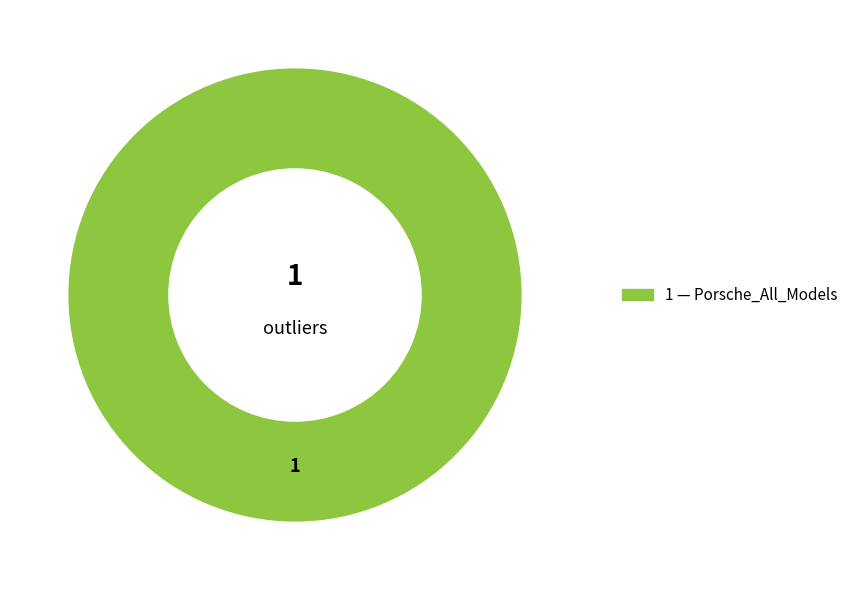

Is there any slice that represents more than half of the pie?

Yes